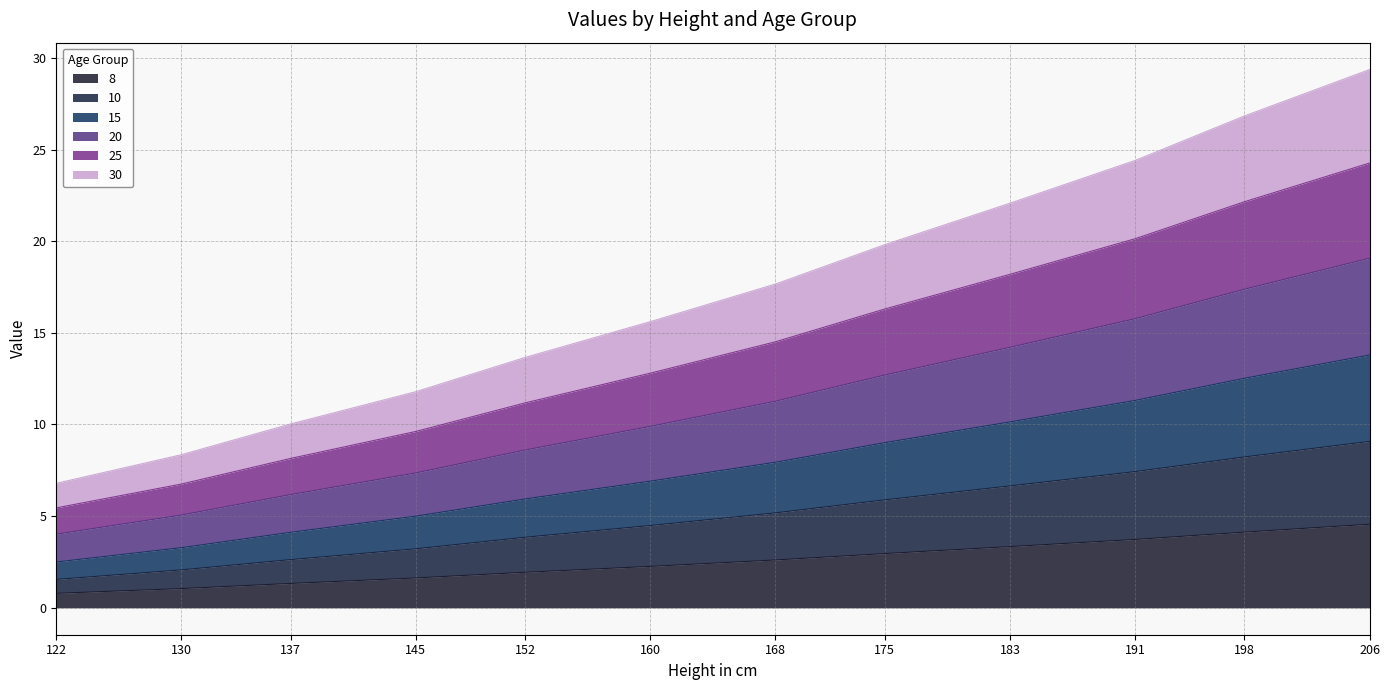

At which category is the sum across all series the highest?

206